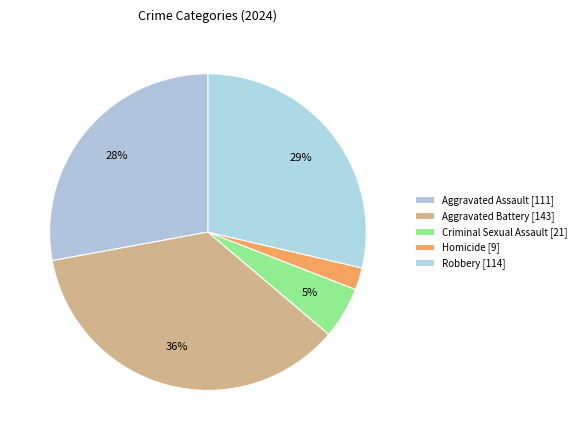

What percentage is the Criminal Sexual Assault slice, to the nearest percent?

5%